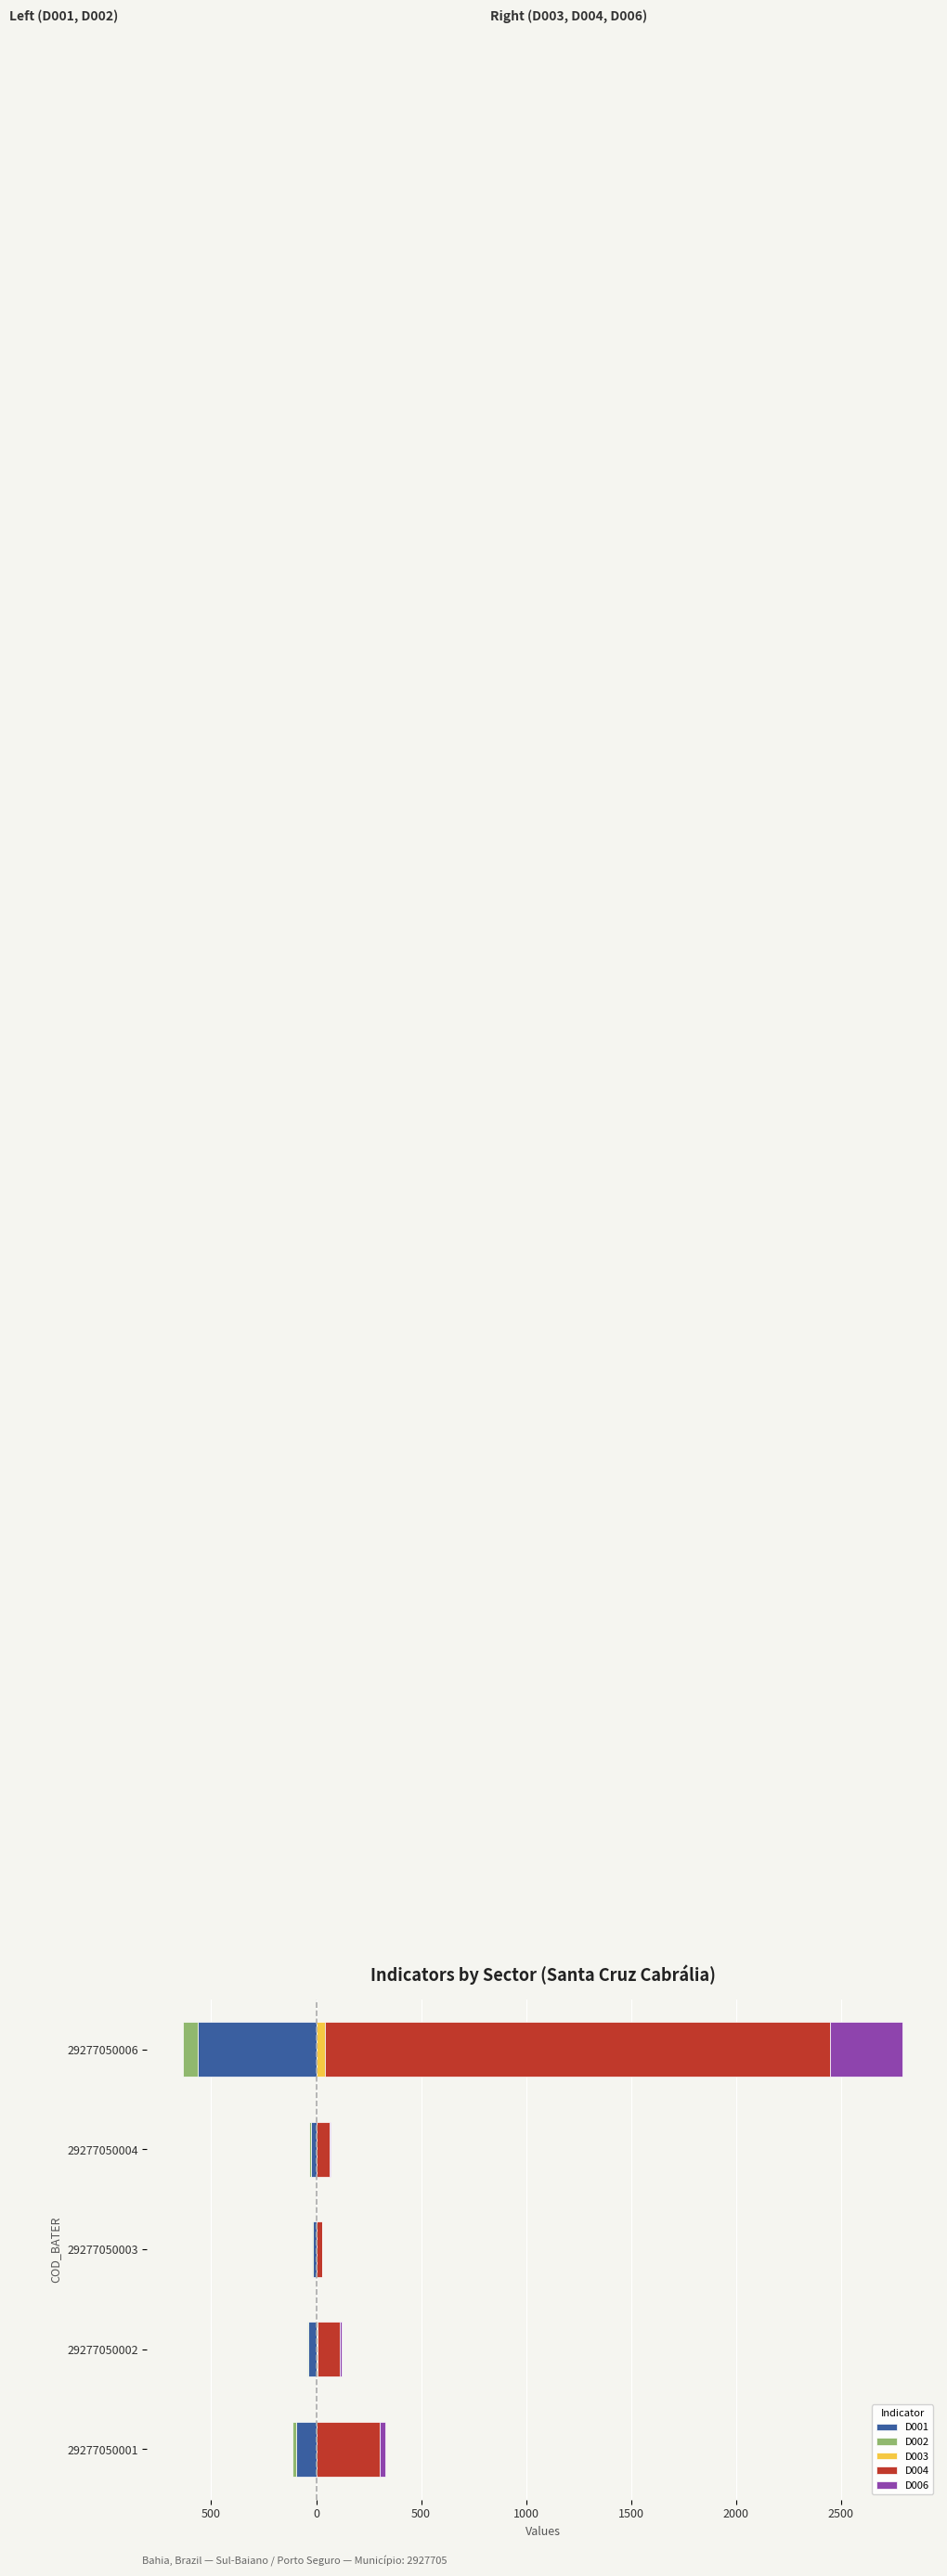

The D001 series shows -24 at 29277050004. True or false?

True